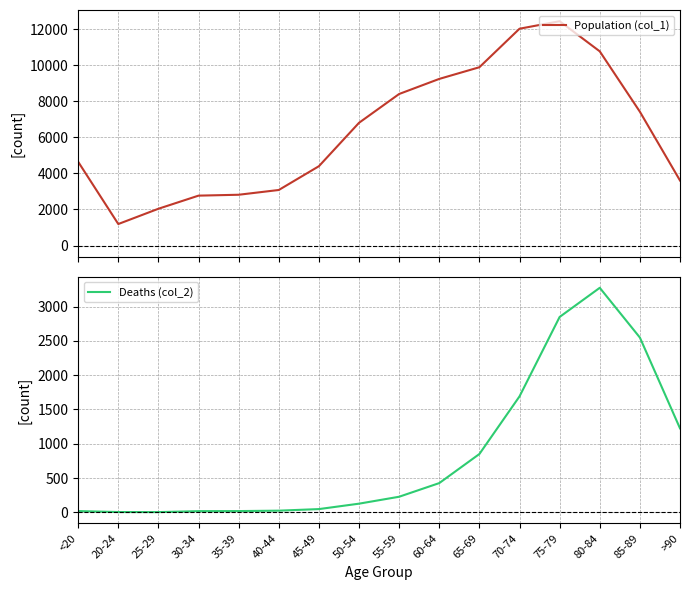

True or false: Population (col_1) and Deaths (col_2) cross at least once.

False